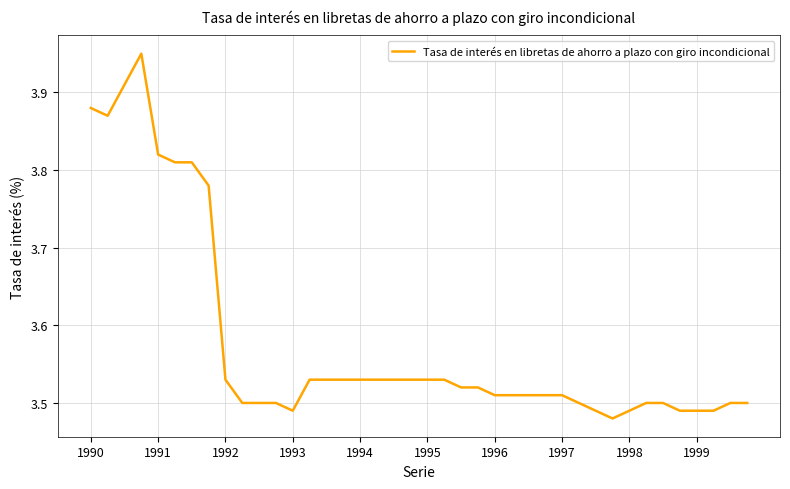

What is the value of the 21st point from the left?

3.5